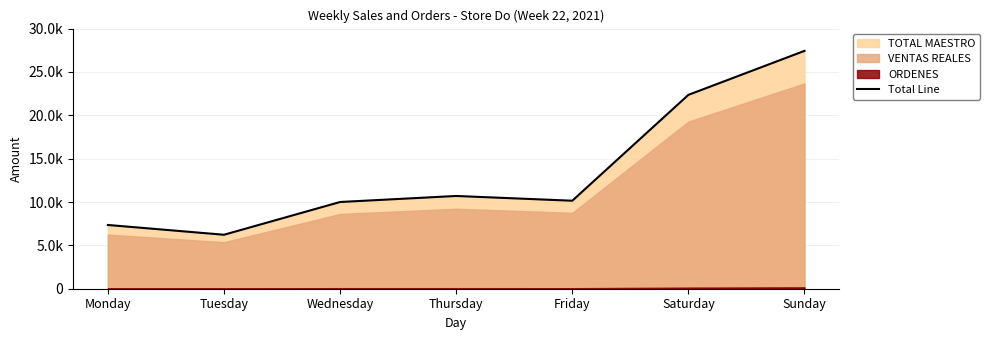

What is the difference between the maximum and minimum values?

21207